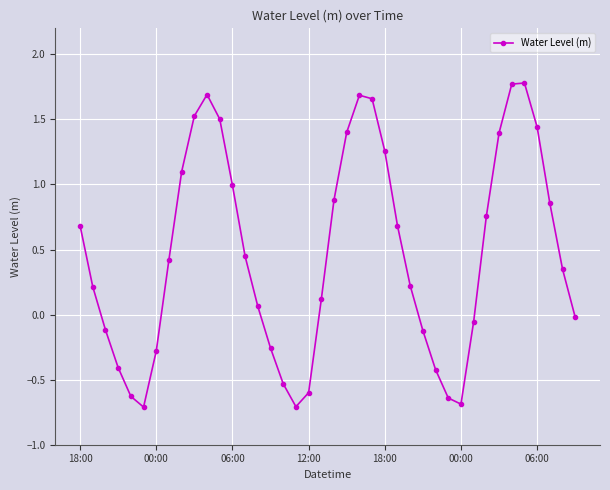

What is the average value?

0.5